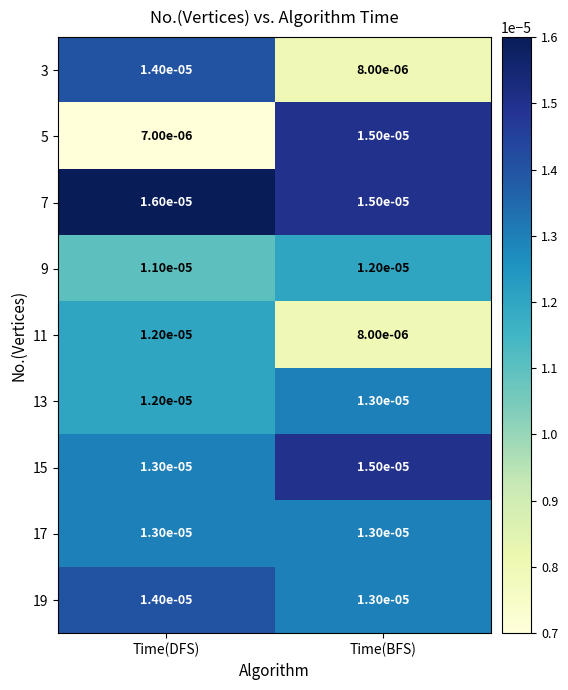

Is the value of 5 at Time(BFS) greater than the value of 7 at Time(DFS)?

No